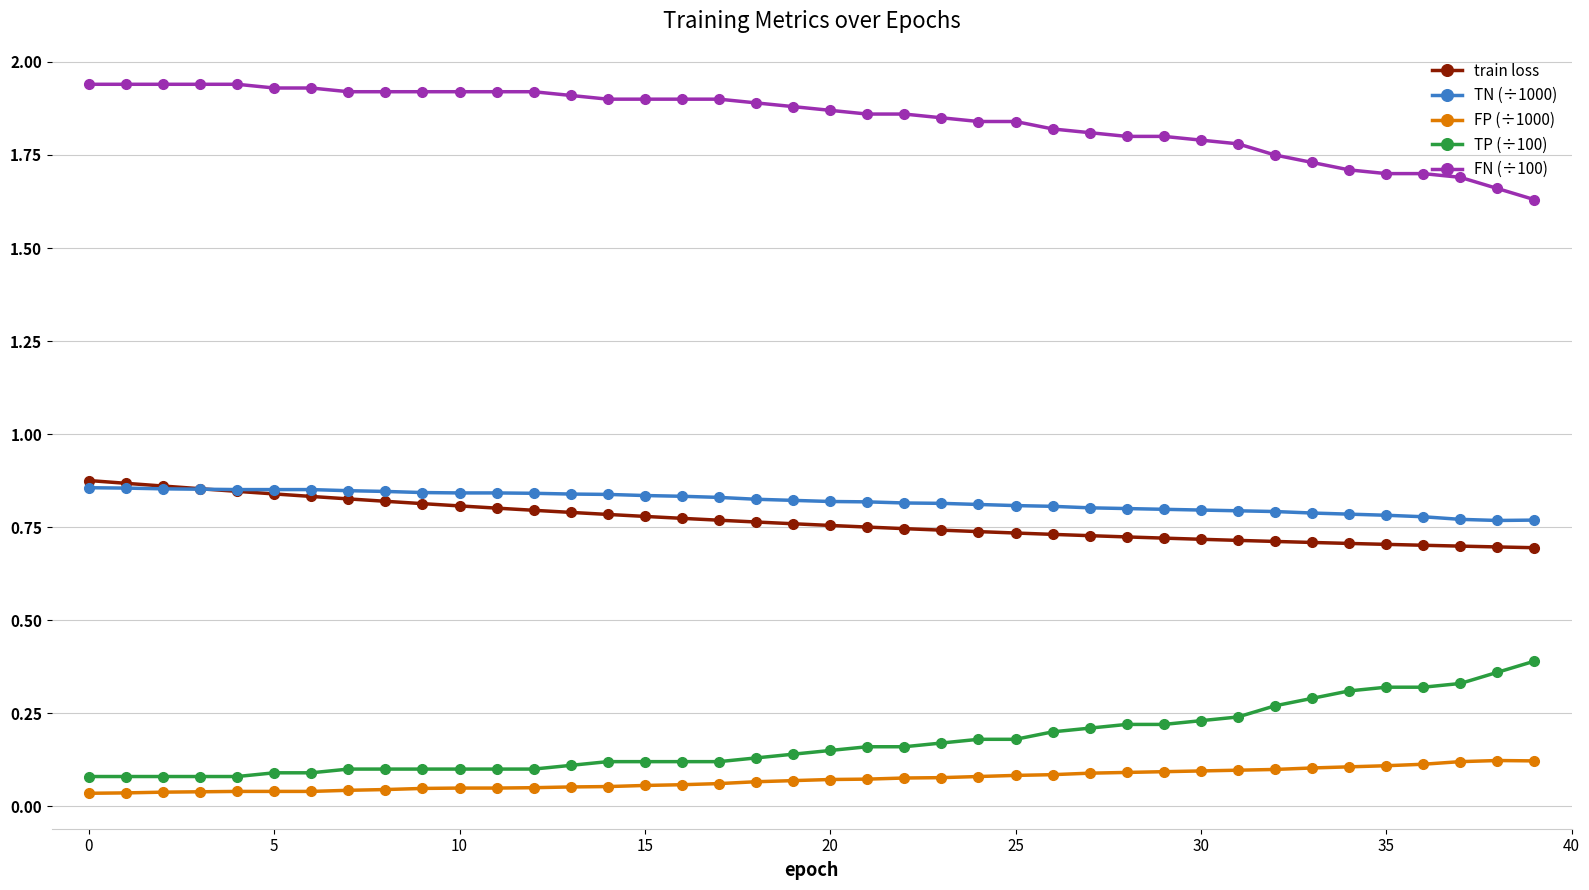

True or false: TP (÷100) and train loss cross at least once.

False